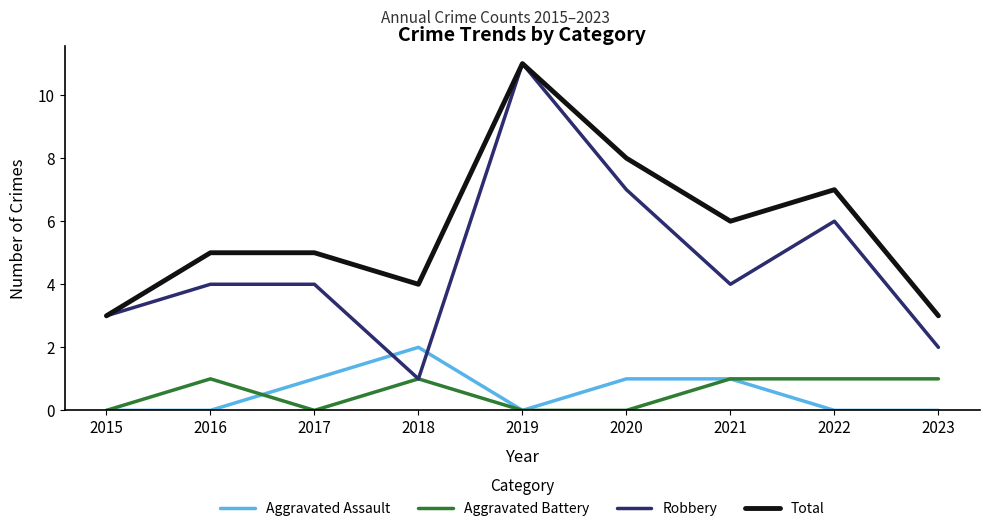

What is the difference between the highest and lowest values at 2018?

3